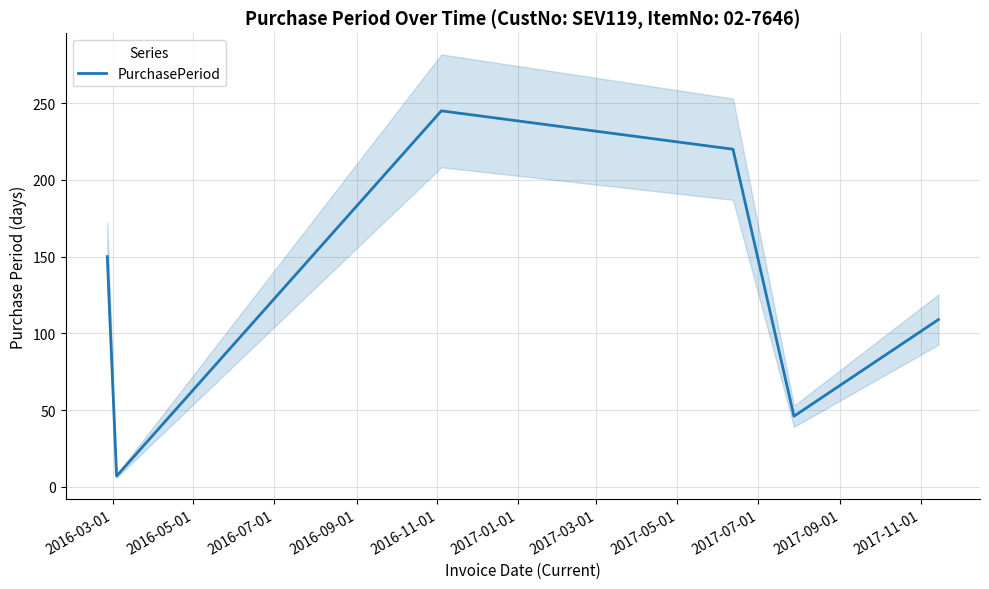

How many values are below 150?

3